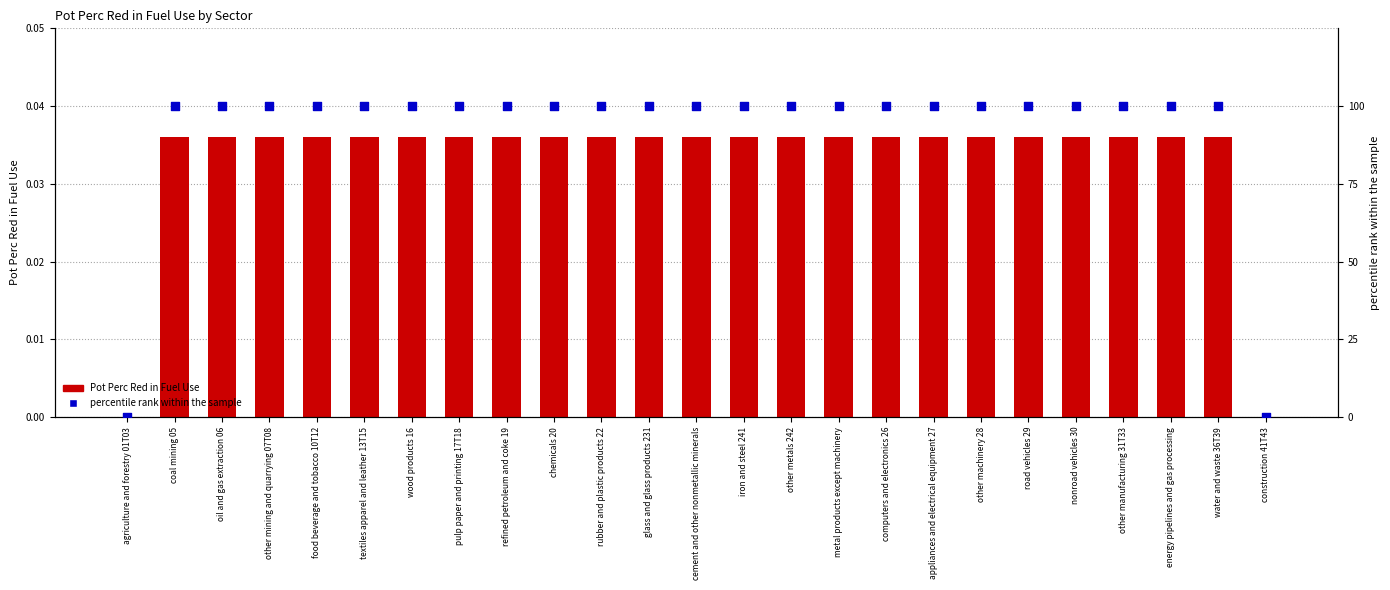

At how many categories does at least one series exceed 88?

23